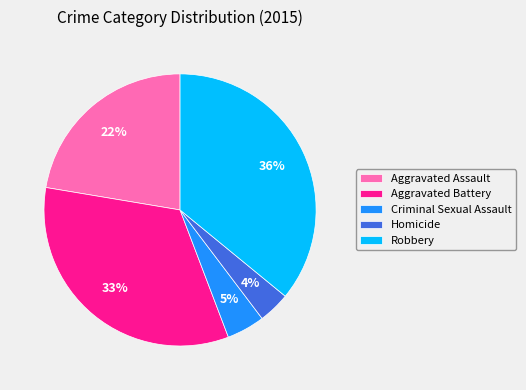

Do Criminal Sexual Assault and Homicide together represent more than half of the pie?

No